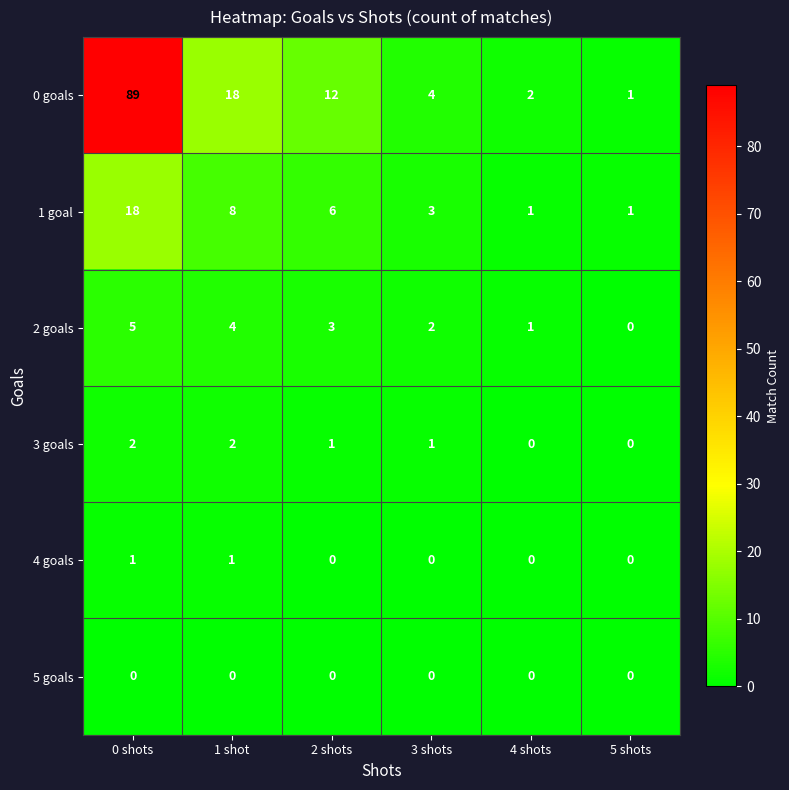

True or false: 1 goal has a value of 12 at 1 shot.

False